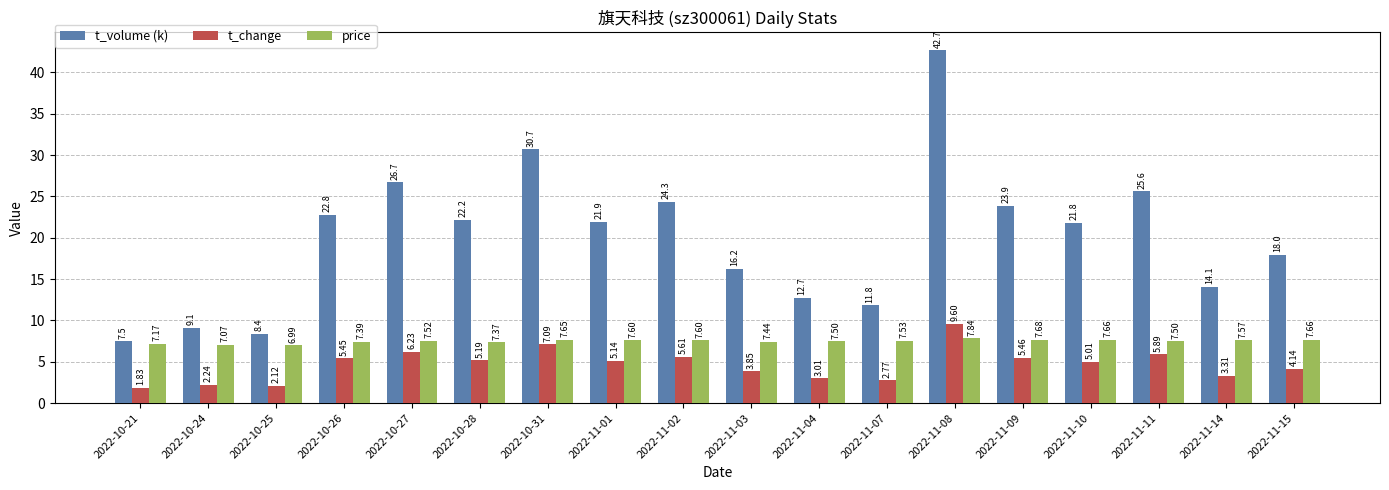

Which series changed the most between 2022-10-28 and 2022-11-01?

t_volume (k)